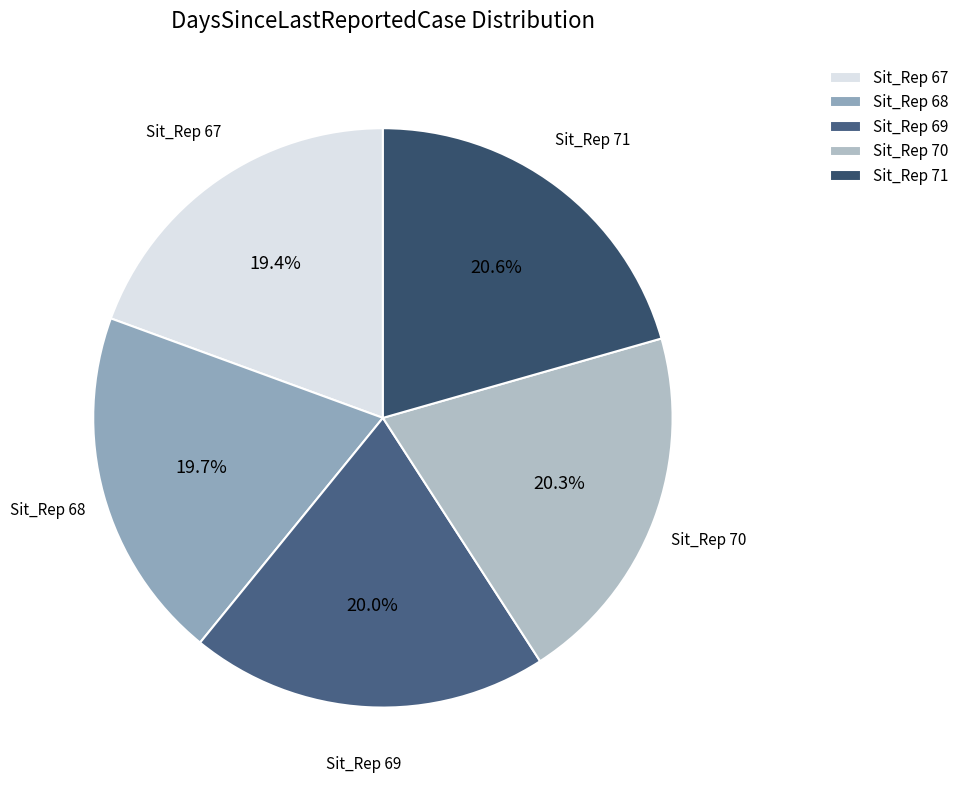

What percentage is the Sit_Rep 69 slice, to the nearest percent?

20%